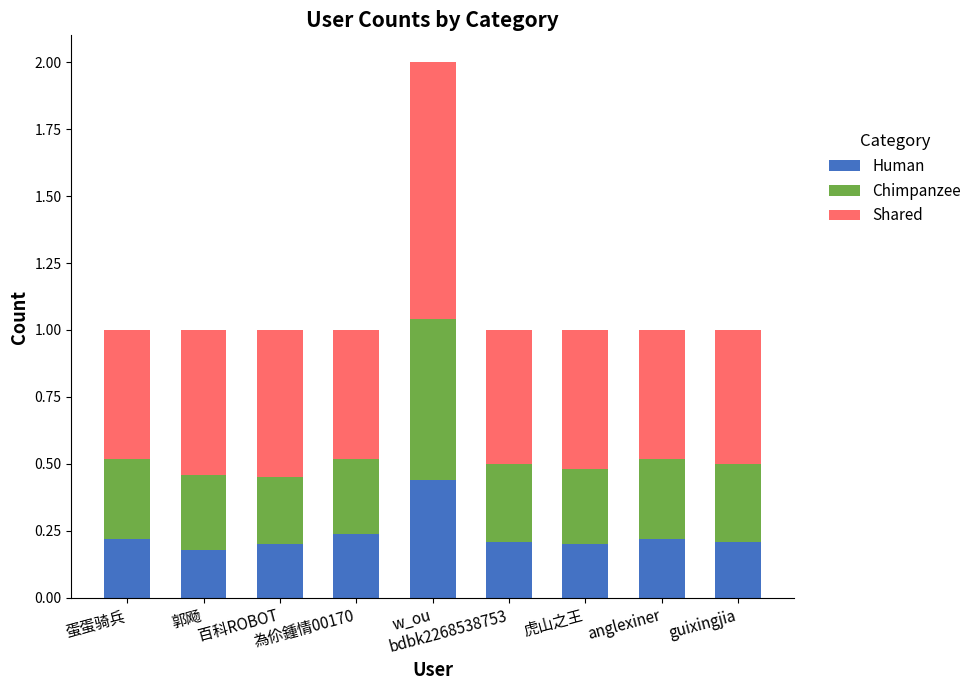

Are the bars horizontal?

No